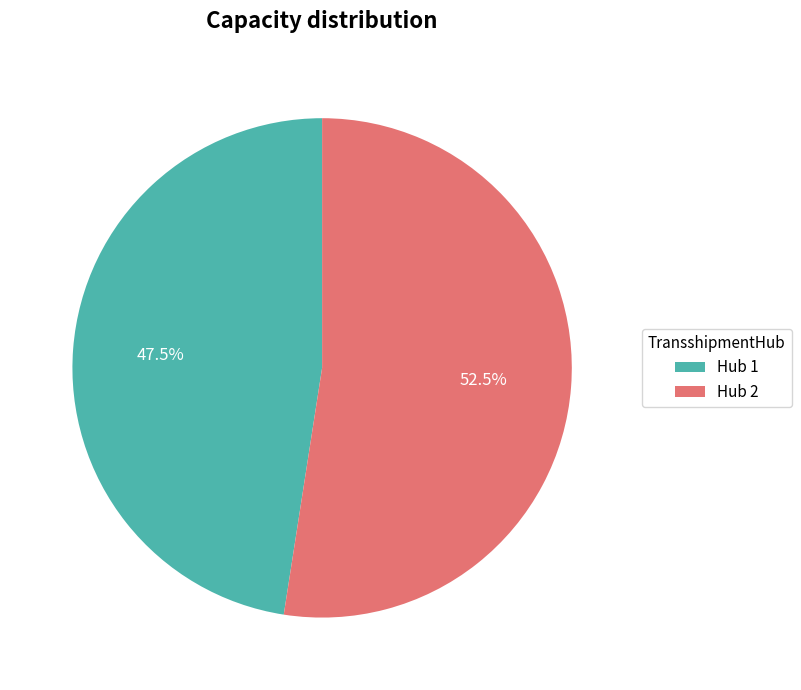

Rank the categories by value from highest to lowest.

Hub 2, Hub 1